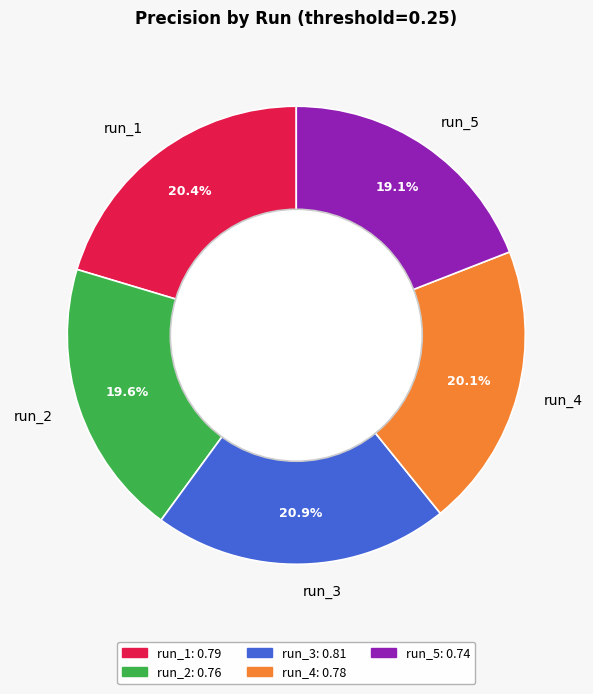

What portion of the pie excludes run_1?

79.6%